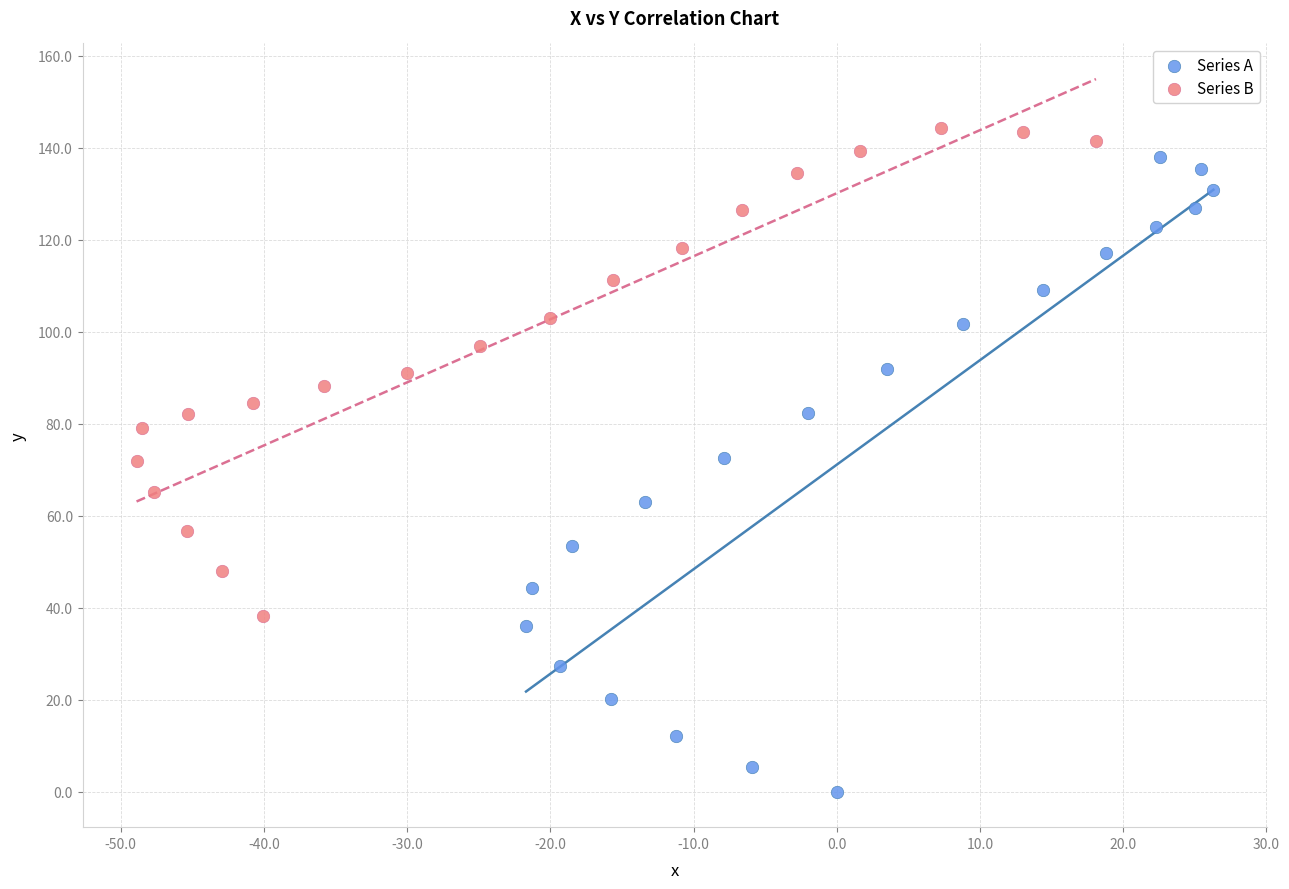

Which series reaches the minimum Y coordinate?

Series A